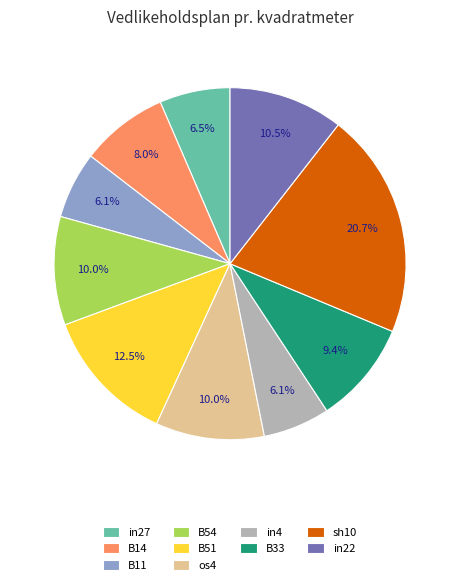

Is there a majority slice in this chart?

No